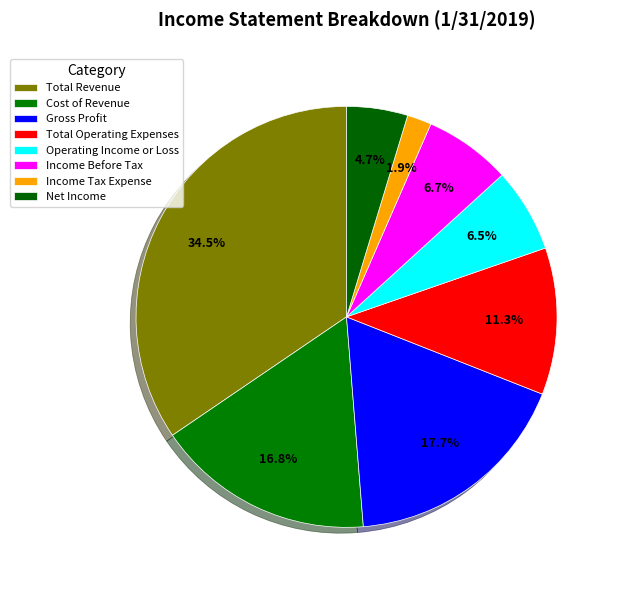

Count the number of slices in the pie.

8